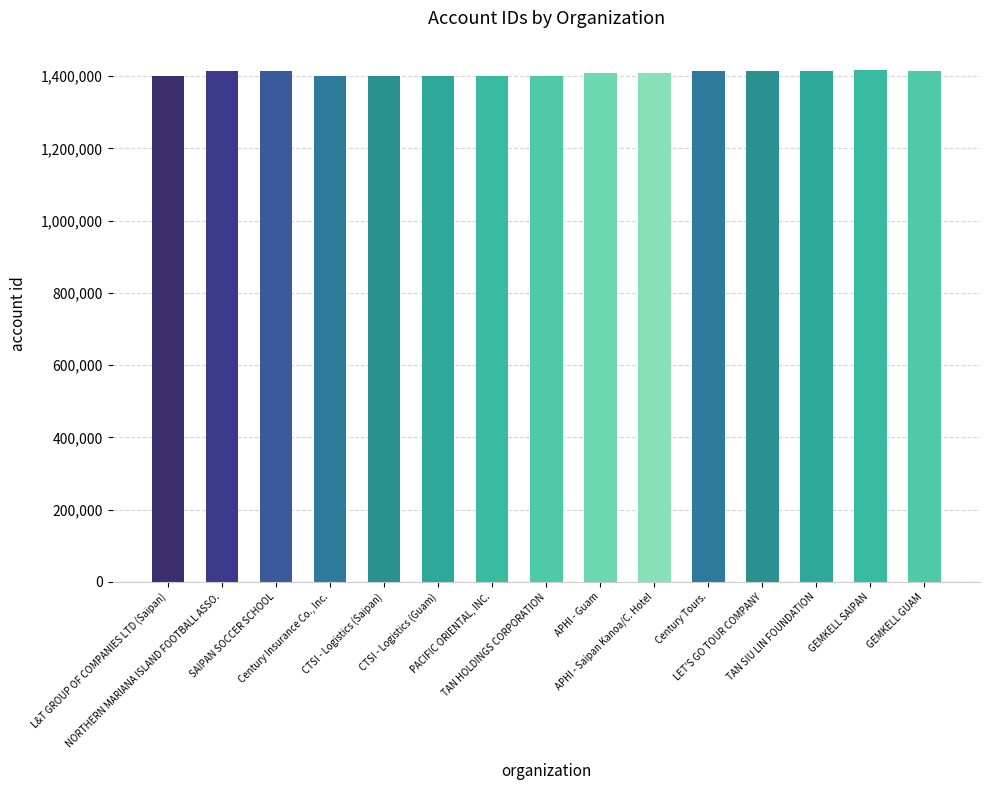

What is the greatest value displayed?

1415813